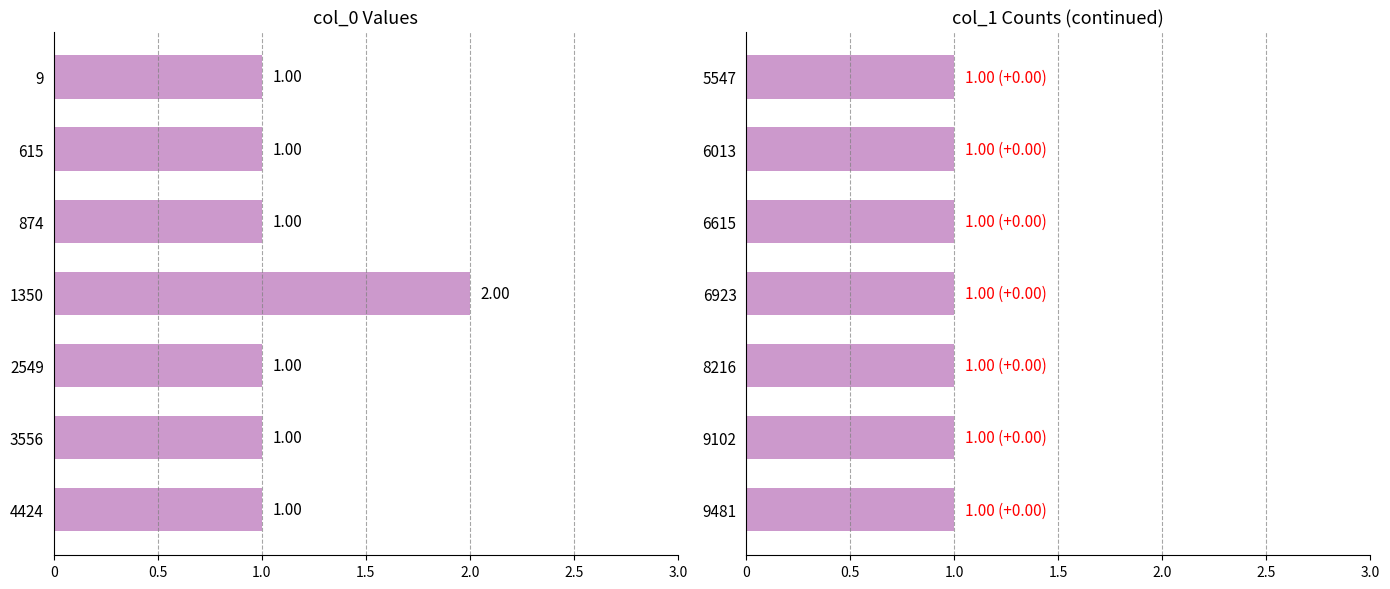

True or false: the data shows 1 at 9481.

False